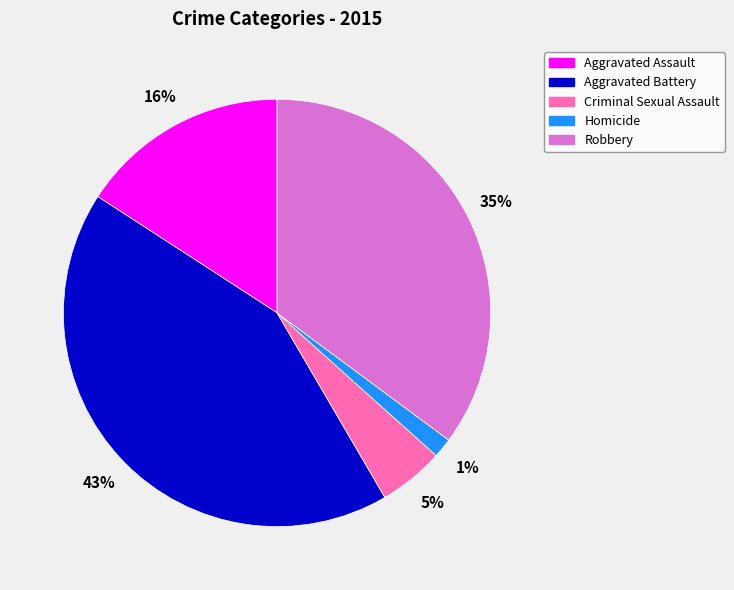

What percentage is the Robbery slice, to the nearest percent?

35%